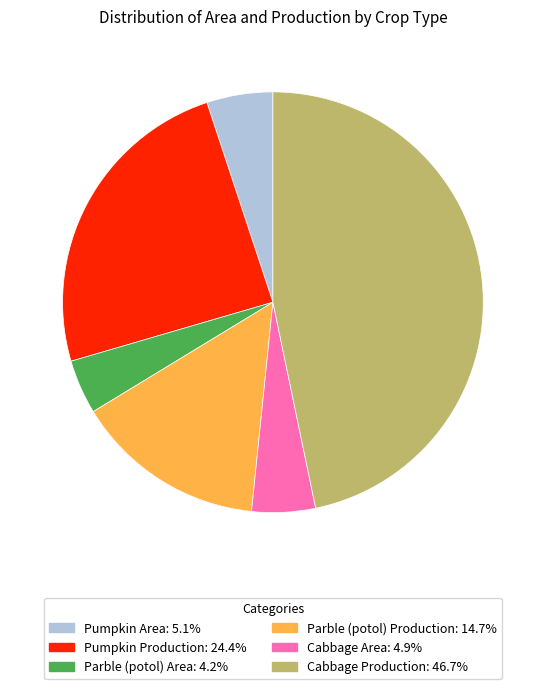

Is the sum of Pumpkin Area and Pumpkin Production greater than half?

No